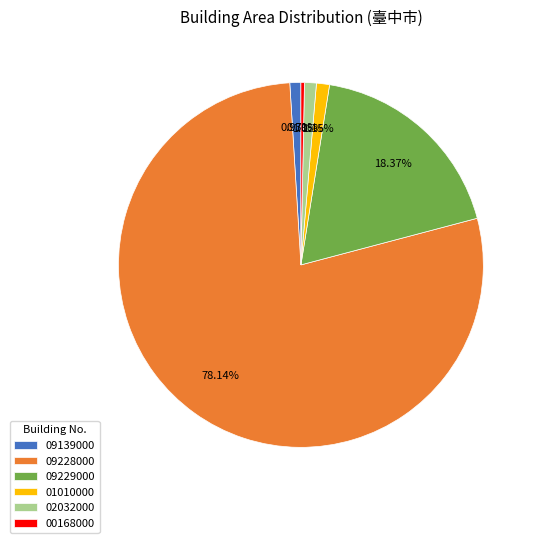

Is there a majority slice in this chart?

Yes